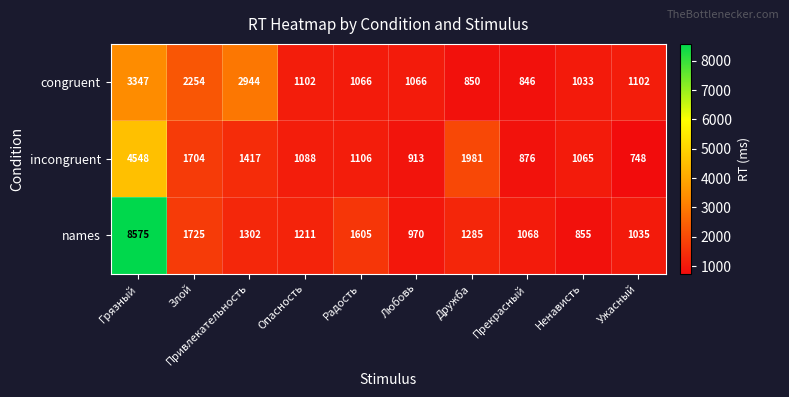

Rank the categories by incongruent value from highest to lowest.

Грязный, Дружба, Злой, Привлекательность, Радость, Опасность, Ненависть, Любовь, Прекрасный, Ужасный